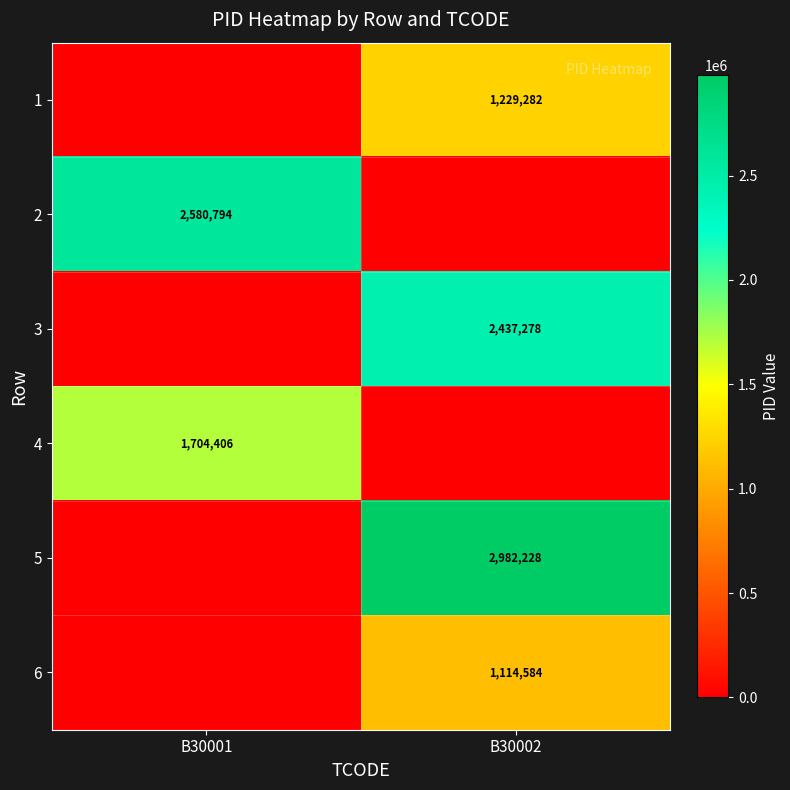

True or false: 1 has a value of 1229282 at B30002.

True